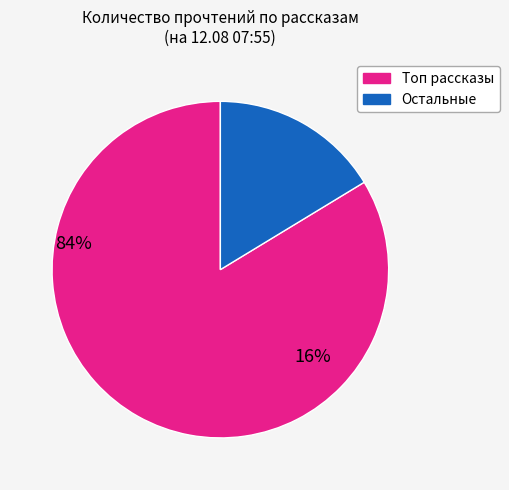

Combined, do Остальные and Топ рассказы account for over 50%?

Yes